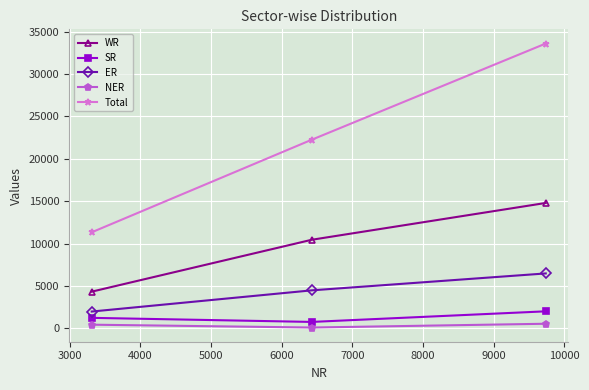

What is the difference between the maximum and second lowest values in the WR series?

4340